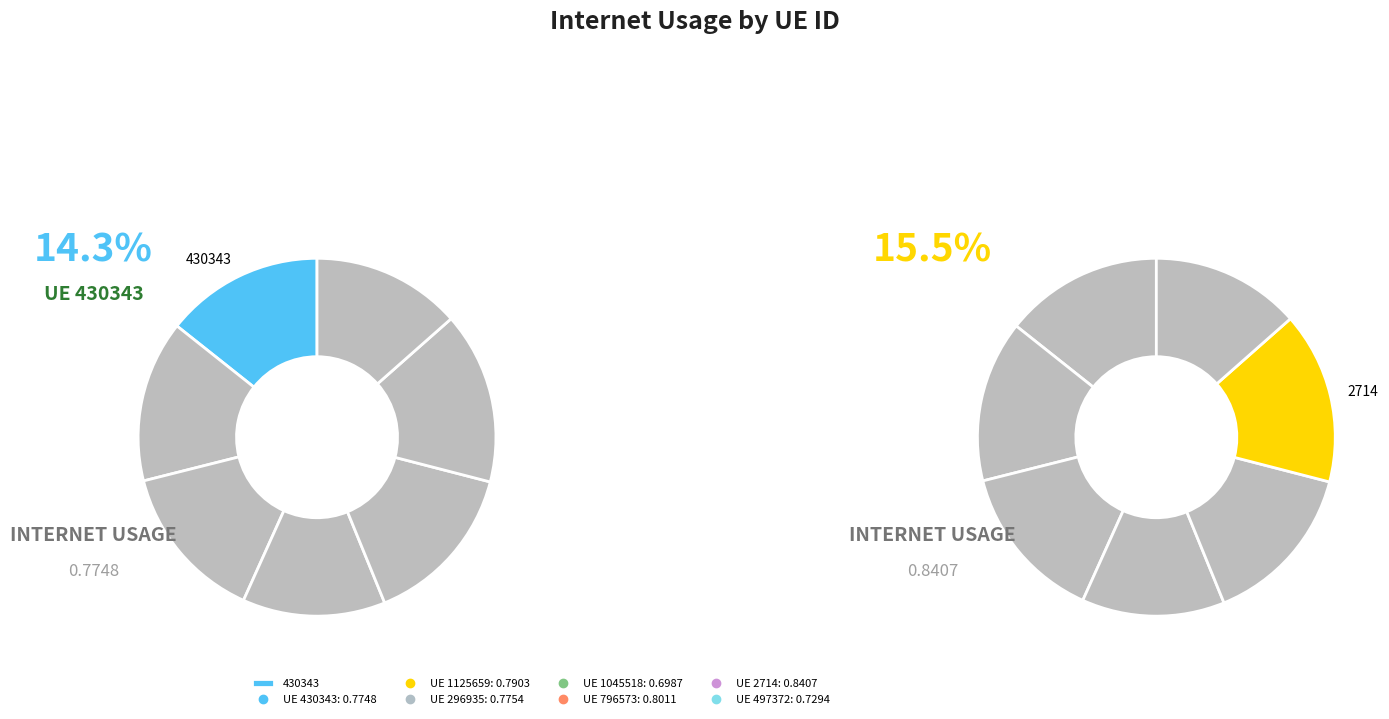

To the nearest percent, what is the difference between the 2714 and 430343 slice percentages?

1%